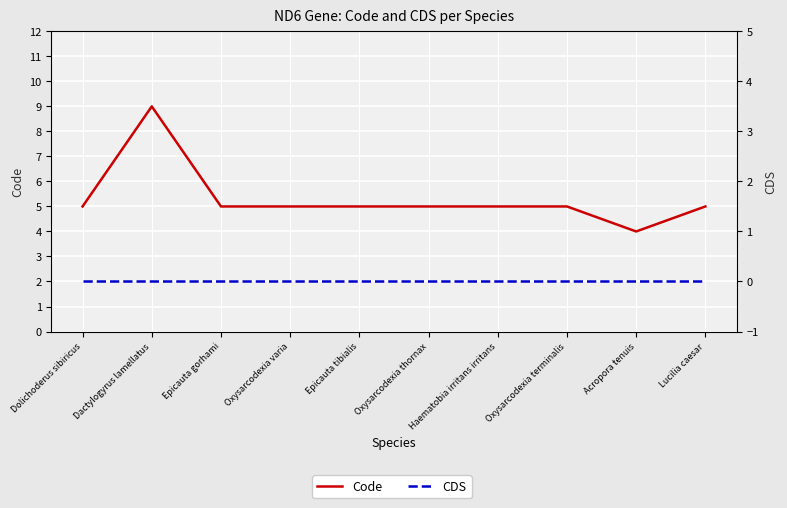

List the series in order of their overall mean, highest first.

Code, CDS